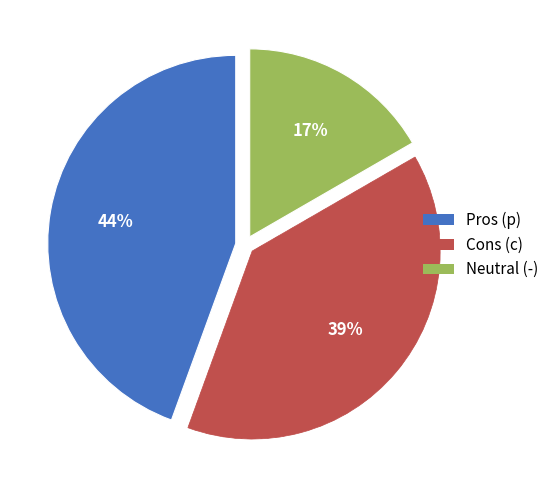

Does any single category account for the majority?

No